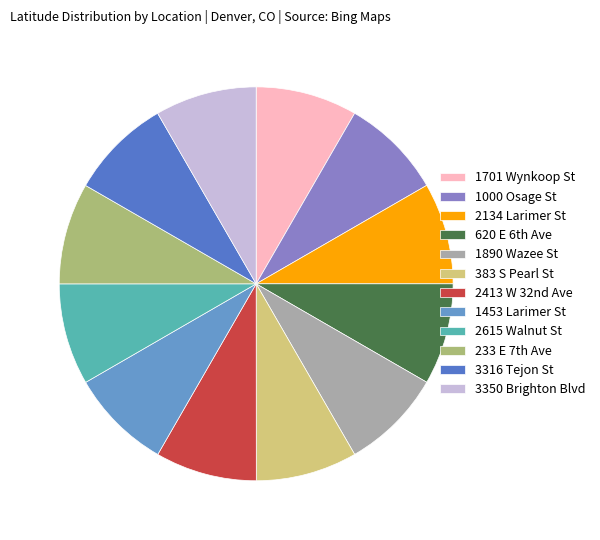

True or false: 3316 Tejon St accounts for 8% of the total.

True